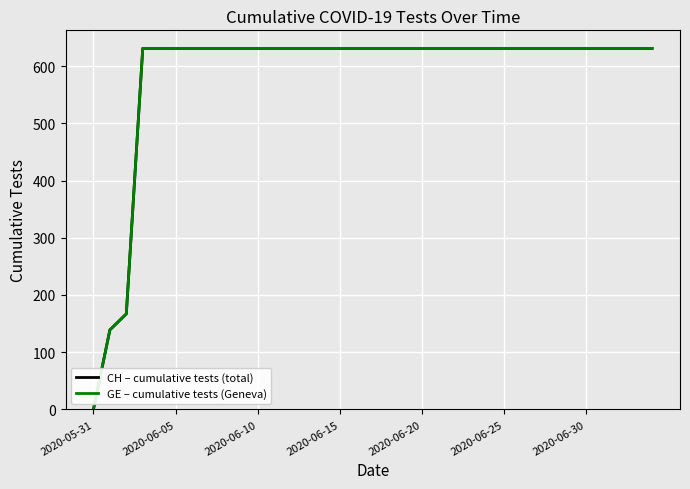

True or false: GE – cumulative tests (Geneva) and CH – cumulative tests (total) intersect in this chart.

False